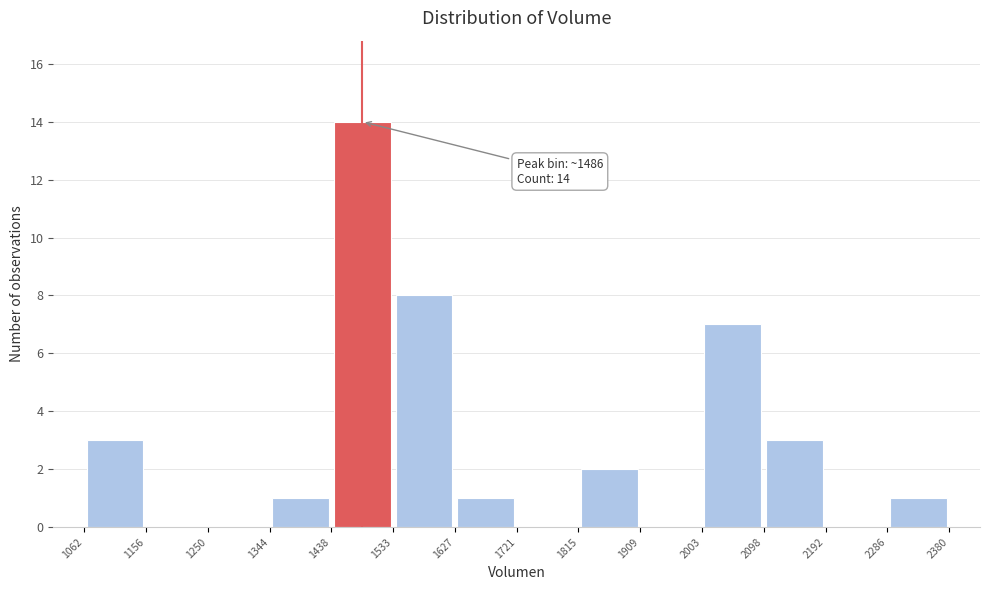

Which range on the x-axis has the tallest bar?

1438 to 1533